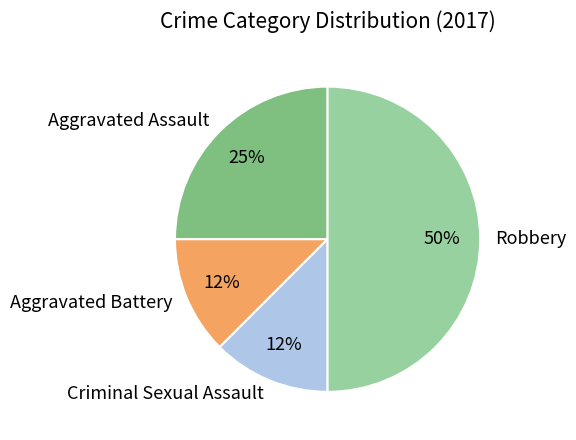

Which has a higher value, Robbery or Aggravated Assault?

Robbery